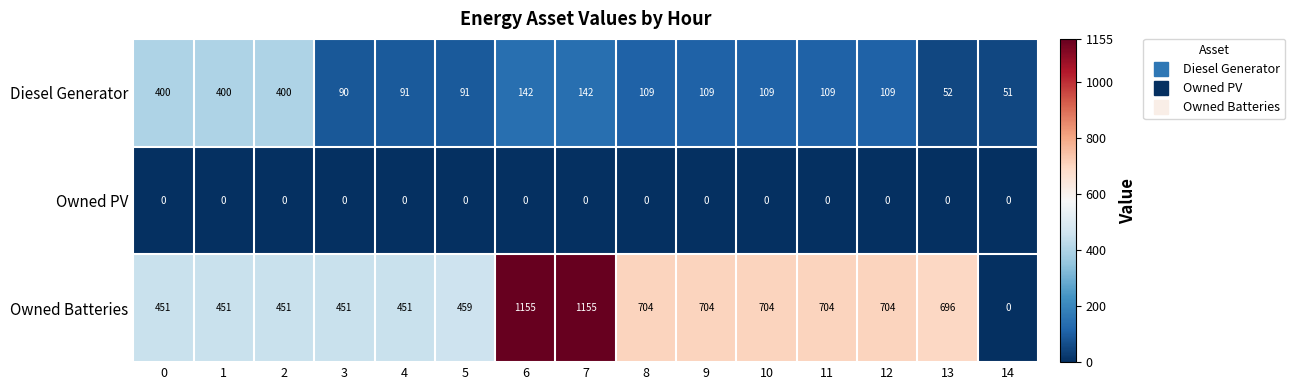

At 5, list the series in order from largest to smallest.

Owned Batteries, Diesel Generator, Owned PV